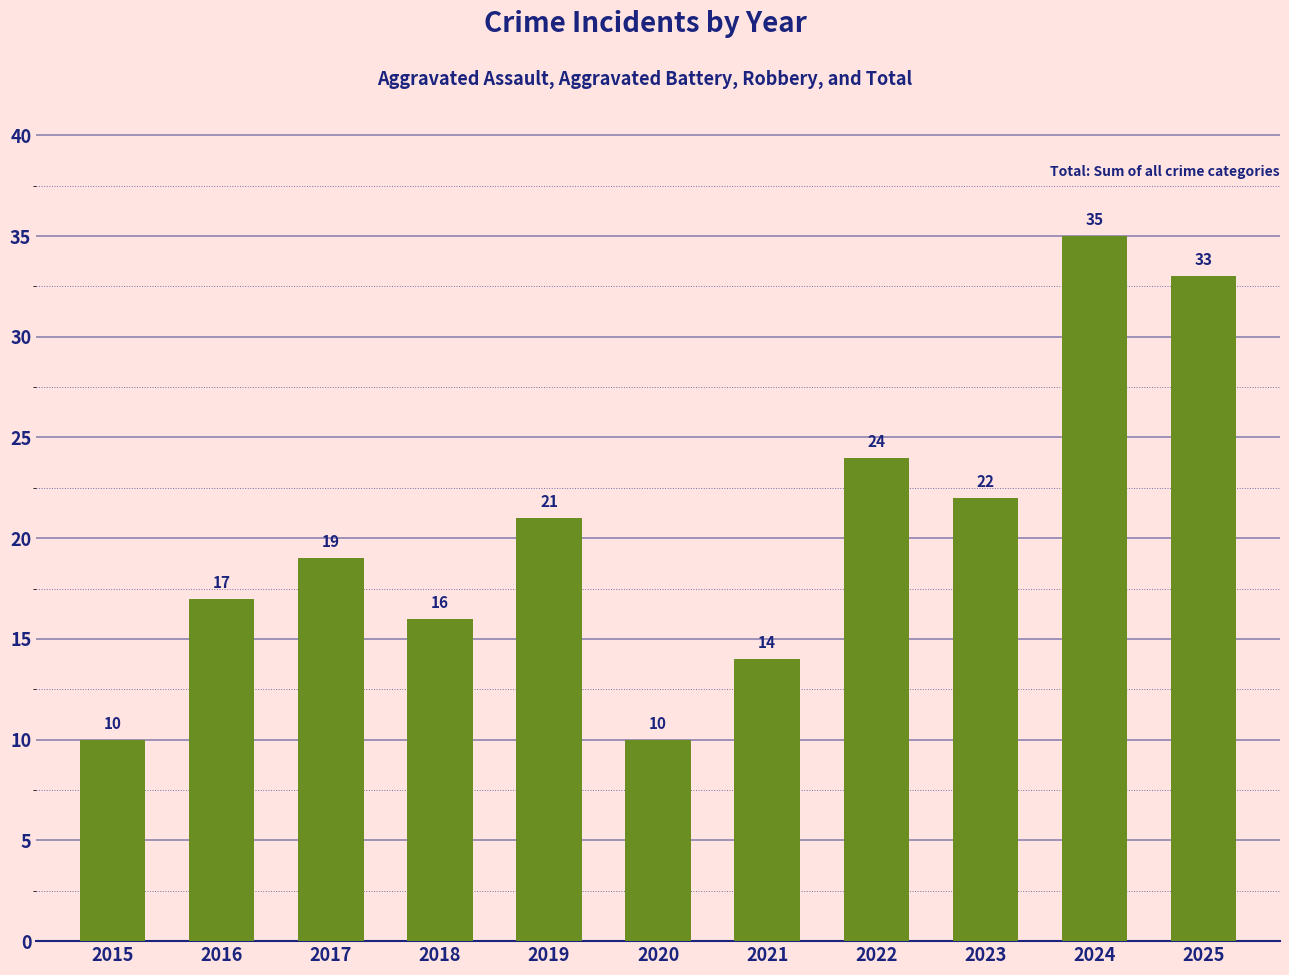

True or false: Robbery has a value of 14 at 2025.

False